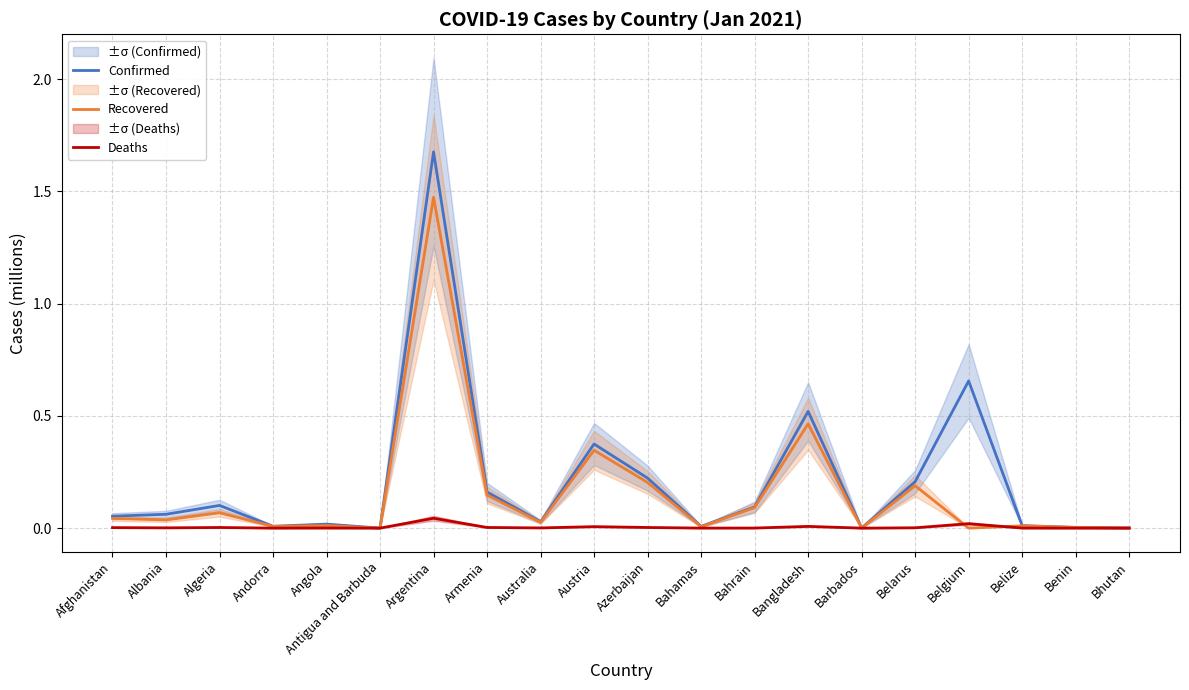

Count the number of categories in the chart.

20